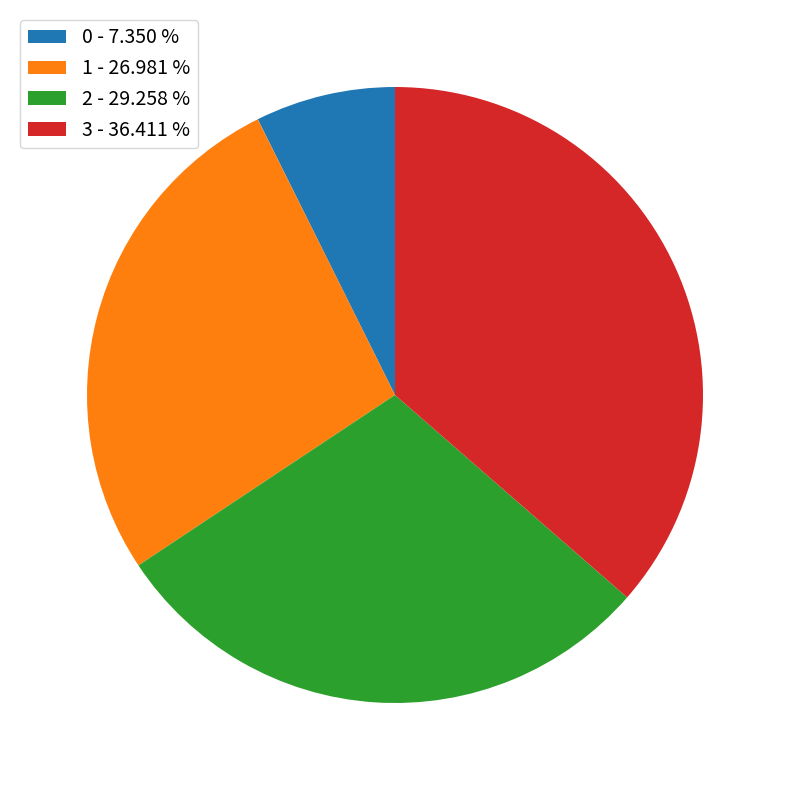

What is the ratio of the value at 3 - 36.411 % to the value at 1 - 26.981 %?

1.3